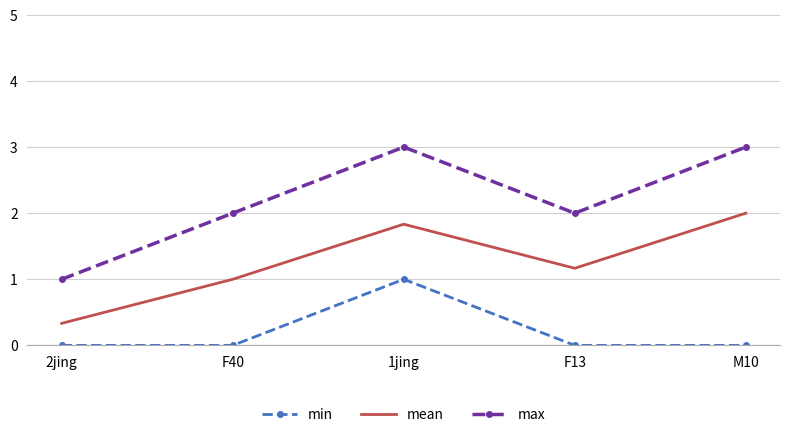

At which category is the sum across all series the highest?

1jing